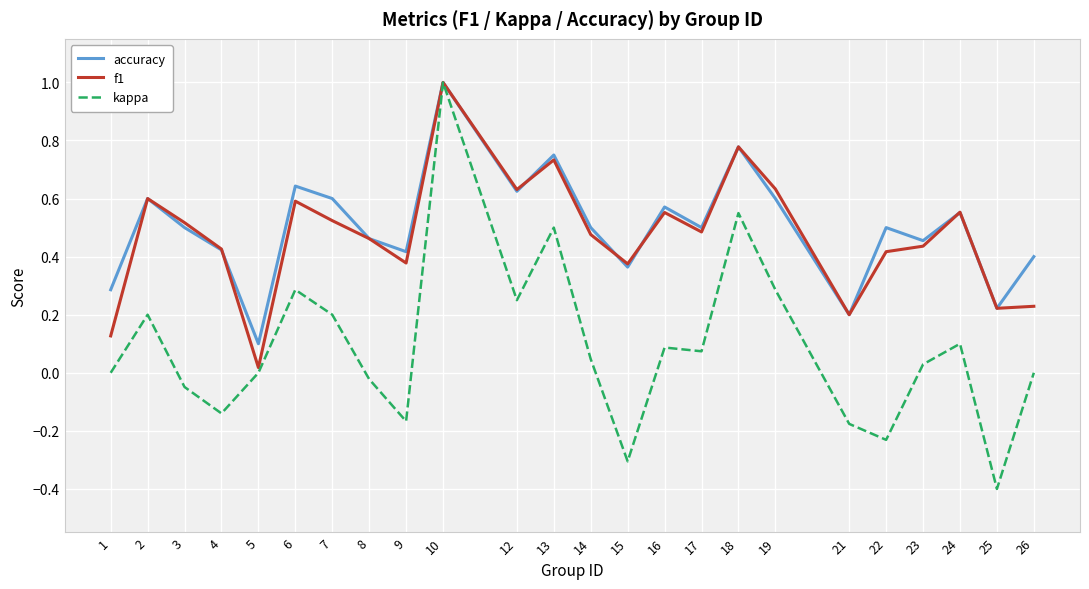

Is it true that accuracy equals 0.3 at 25?

False